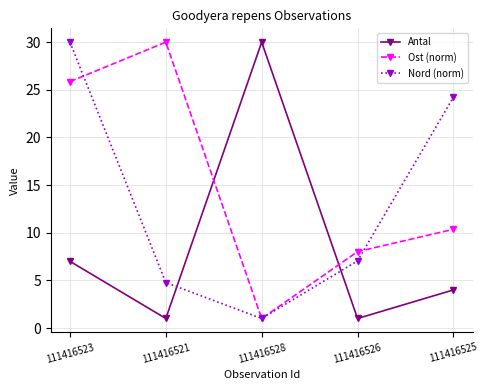

What position from the left is 111416528?

3